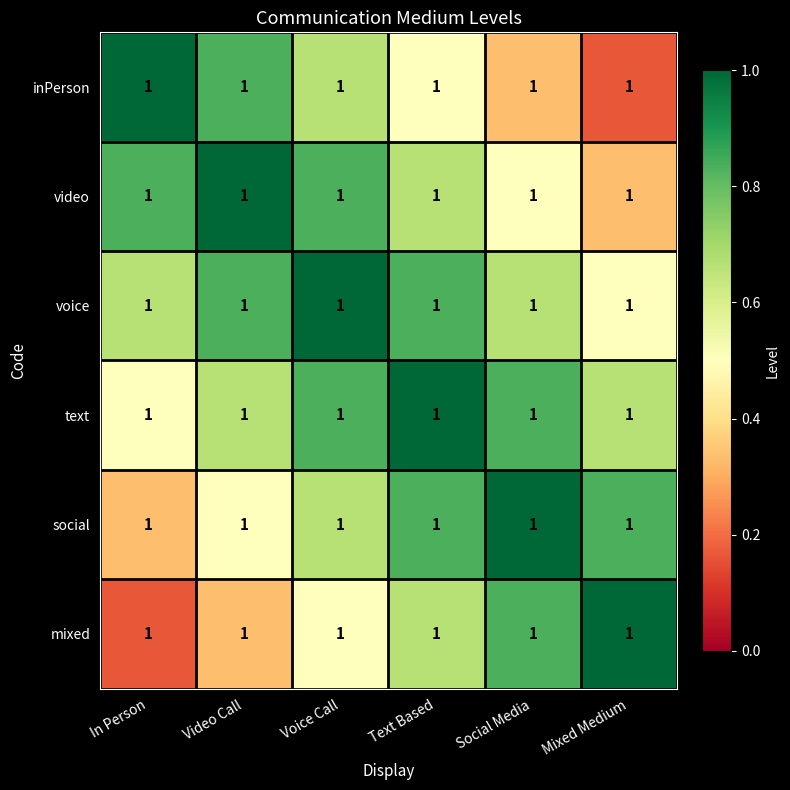

The inPerson series shows 0.5 at Text Based. True or false?

True